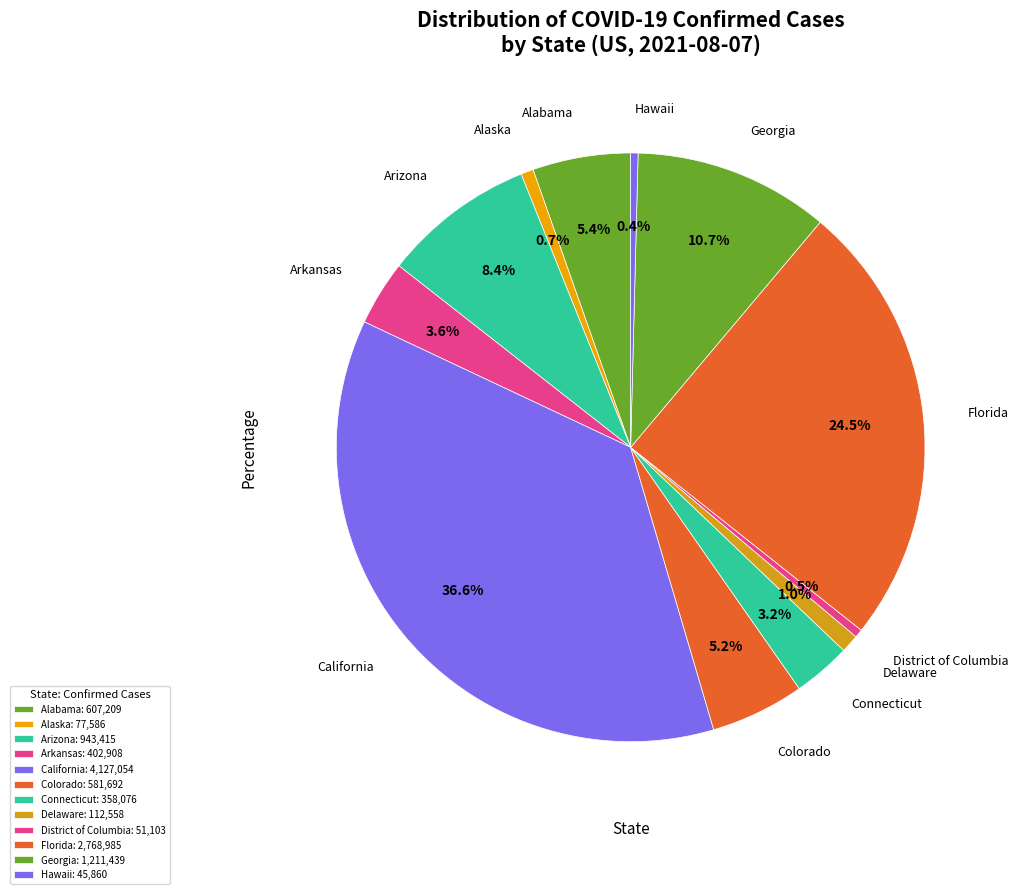

To the nearest percent, what percentage of the pie is Arkansas?

4%